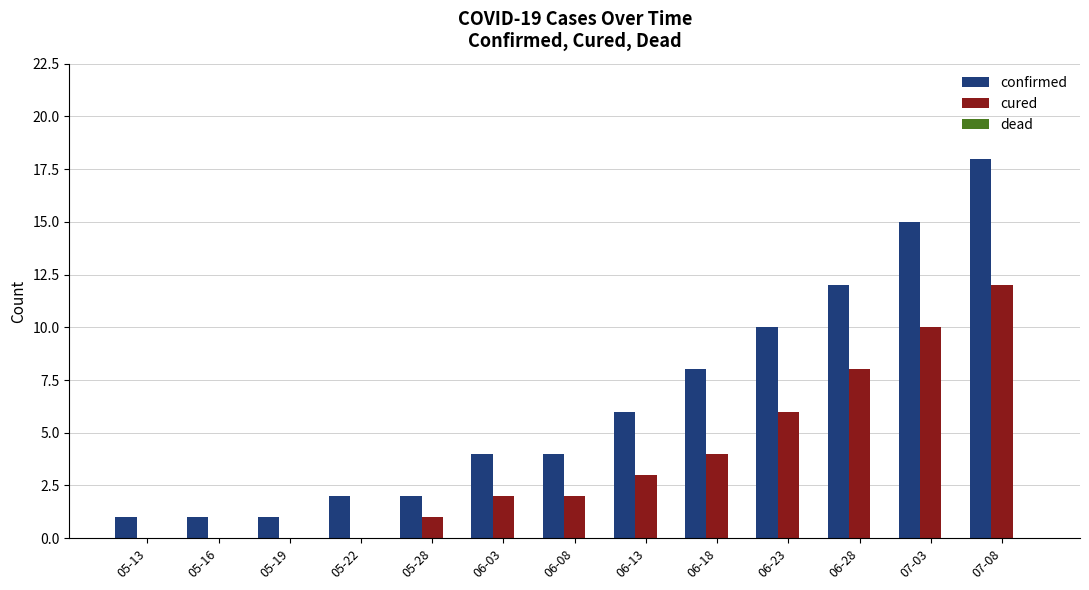

Which series has the widest spread of values?

confirmed